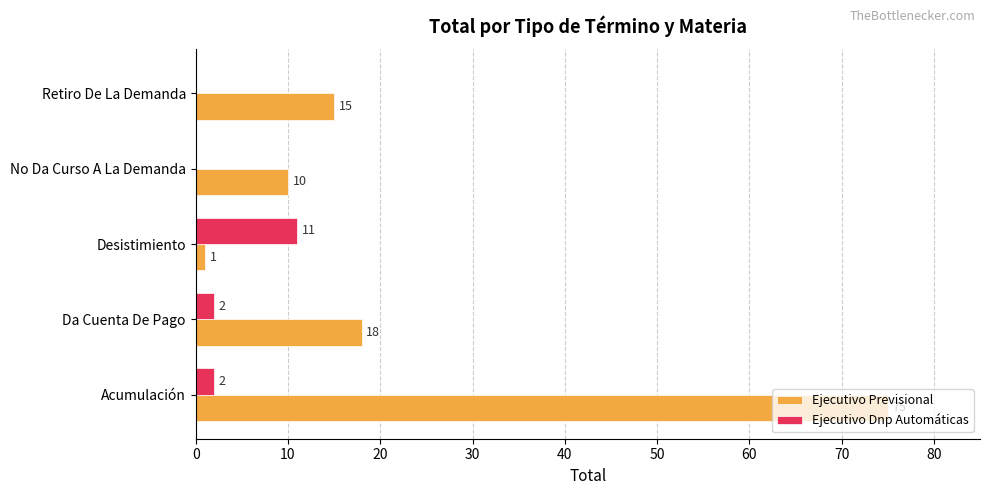

The Ejecutivo Previsional series shows 75 at Acumulación. True or false?

True